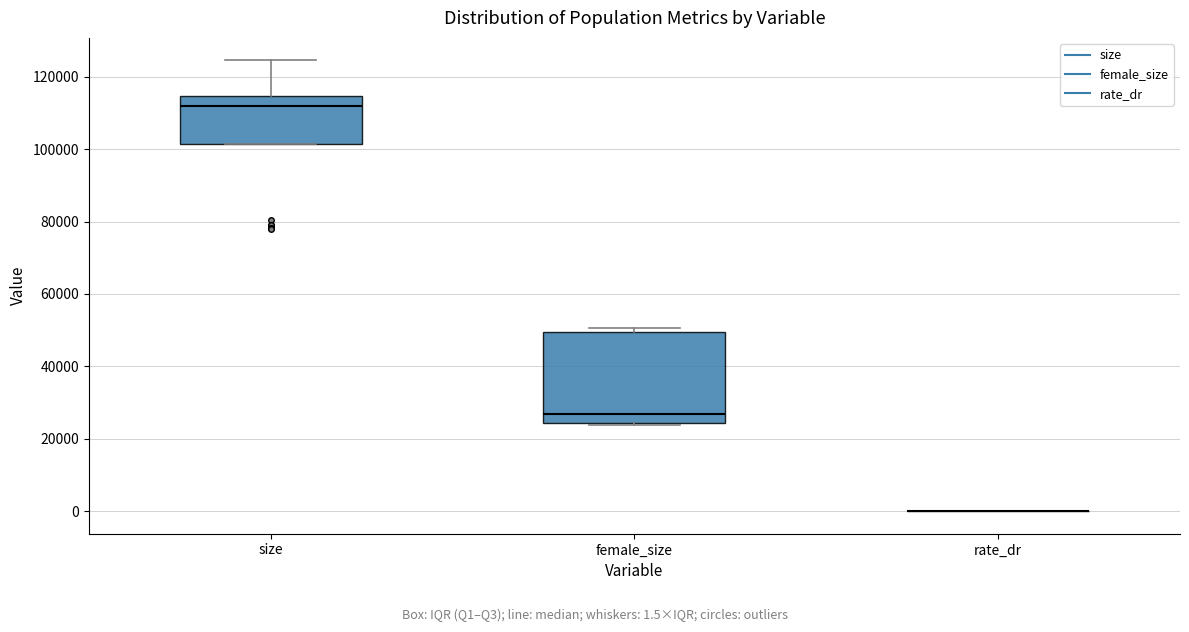

Where is the upper edge of the box for female_size on the y-axis? The values are not printed on the chart, so give them approximately, as read against the axis.

50000